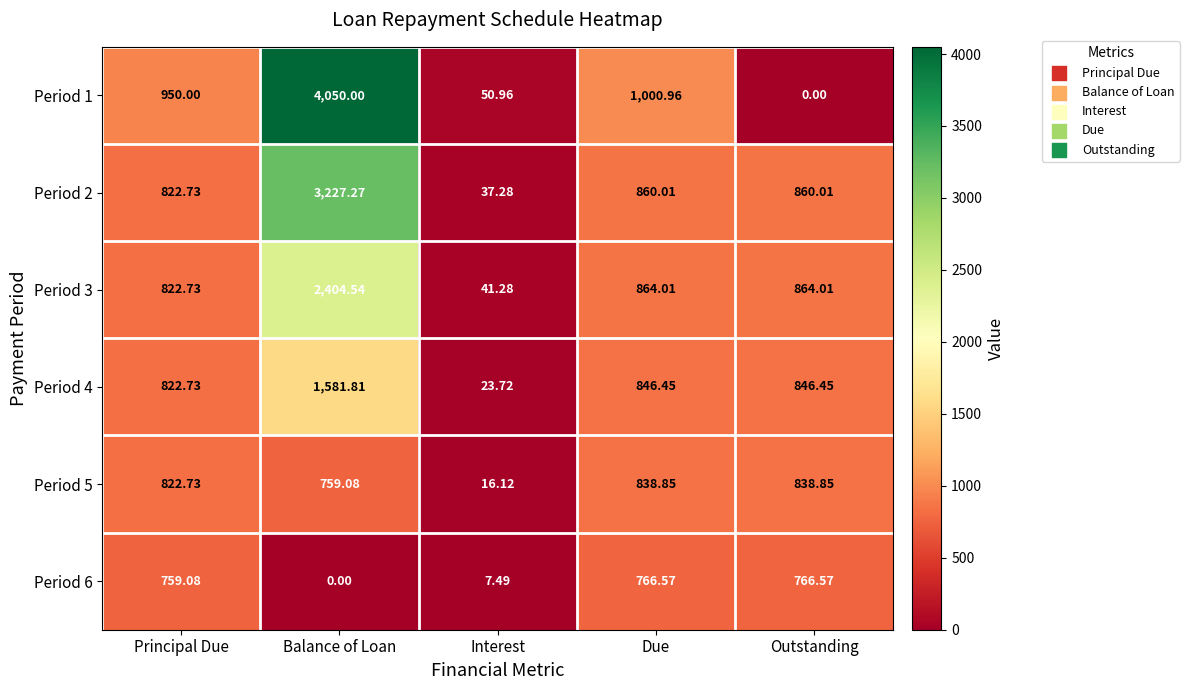

At which label does Period 4 reach its peak?

Balance of Loan